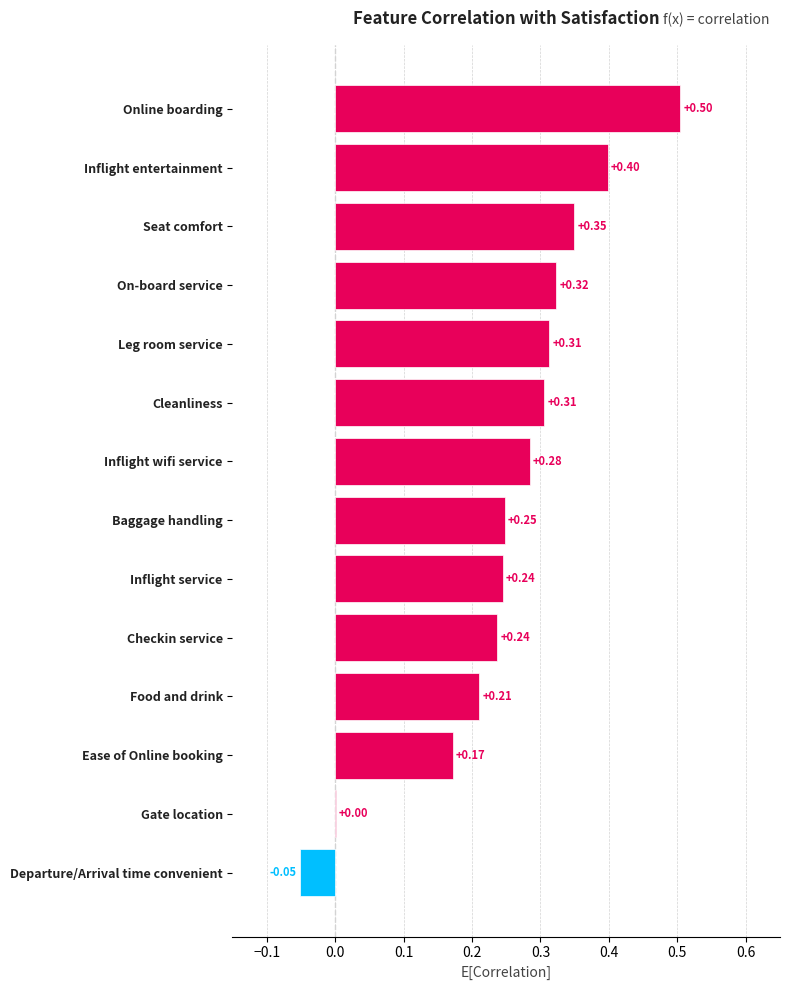

Which category has the highest value across all series?

Online boarding